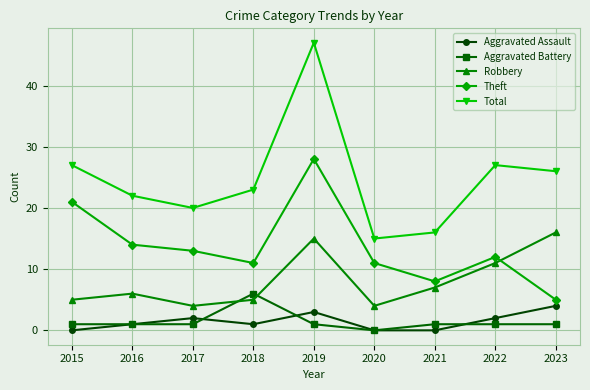

How many interior local peaks does the Aggravated Assault series have?

2